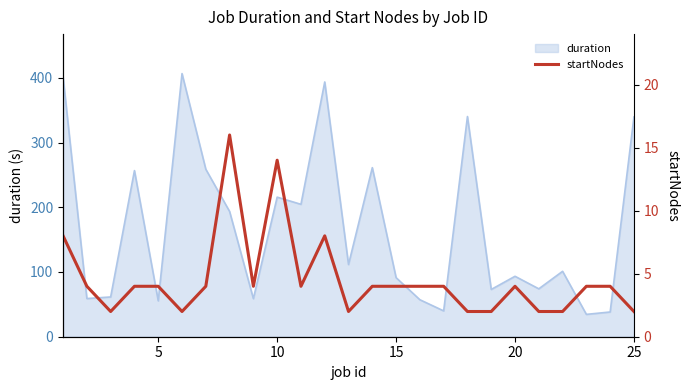

The value of duration at 25 is 194.2. True or false?

False